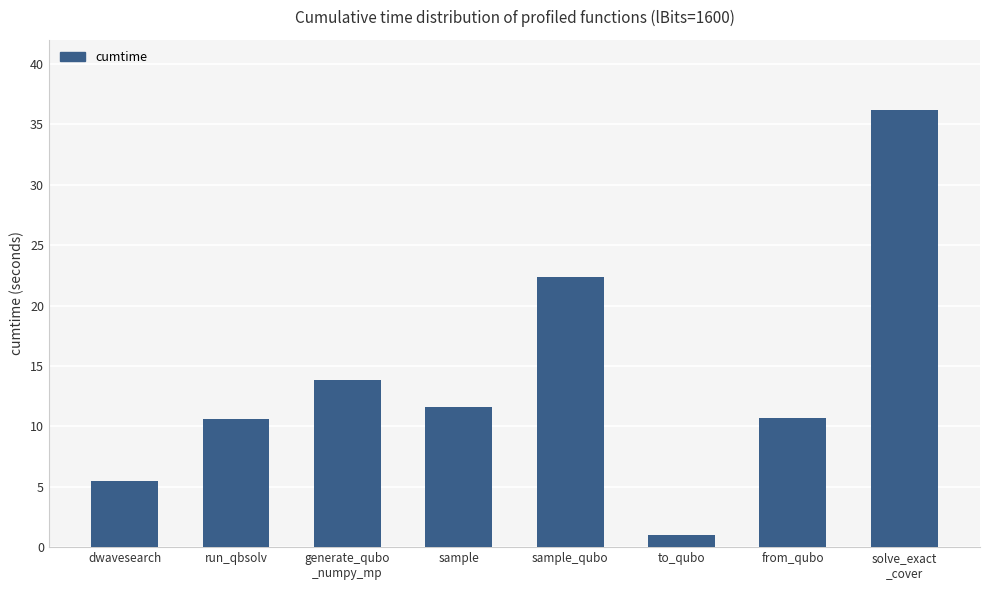

Which label corresponds to the largest value in the chart?

solve_exact
_cover